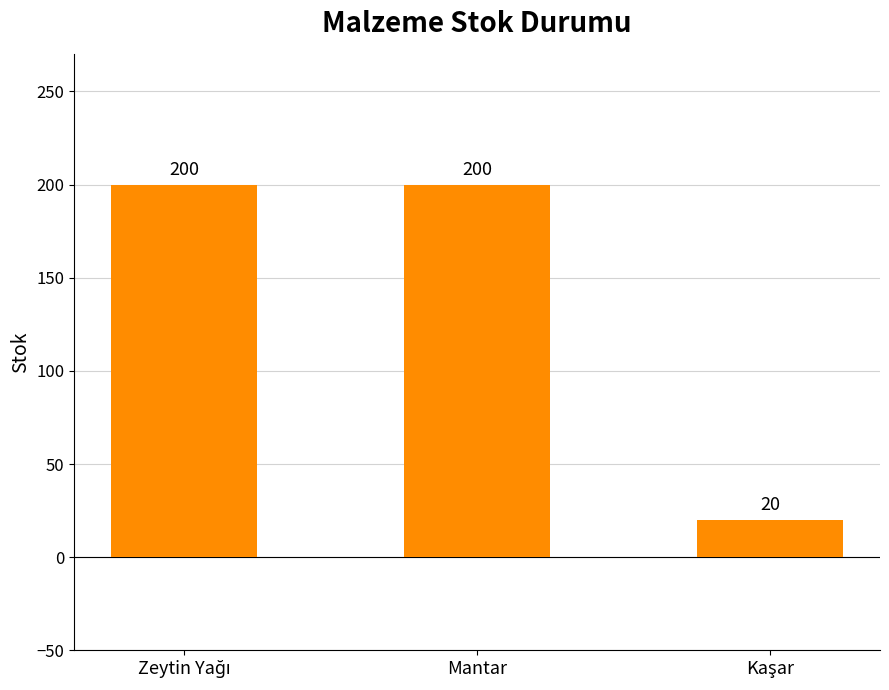

What position from the right is Mantar?

2